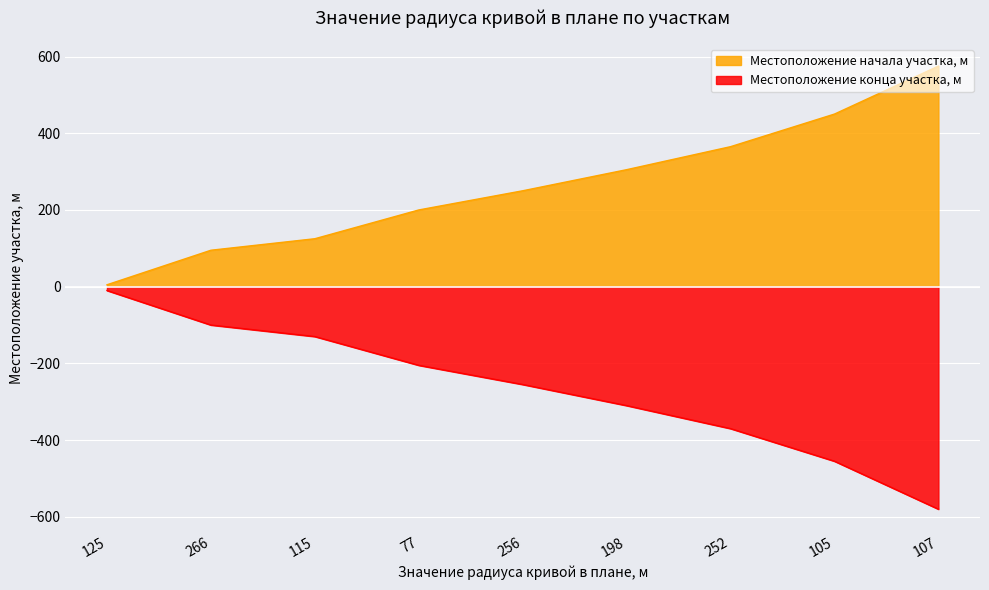

True or false: Местоположение конца участка, м has more than 2 points higher than both neighbors.

False